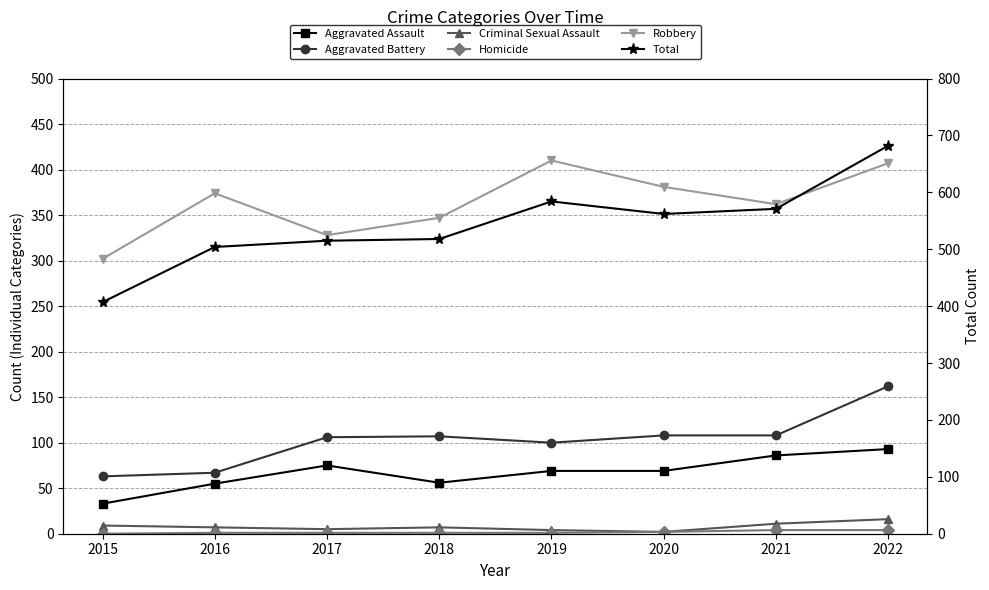

True or false: Aggravated Battery has a value of 42 at 2015.

False